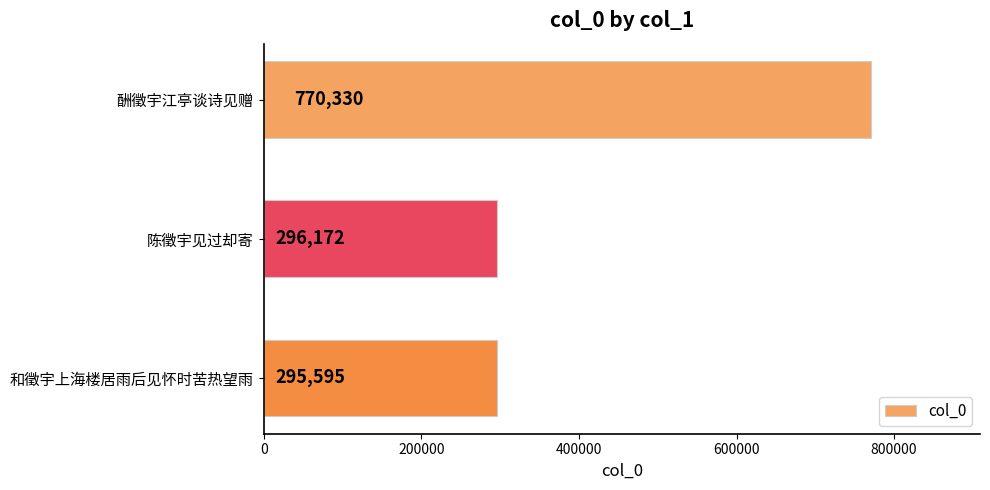

Rank the categories by value from lowest to highest.

和徵宇上海楼居雨后见怀时苦热望雨, 陈徵宇见过却寄, 酬徵宇江亭谈诗见赠